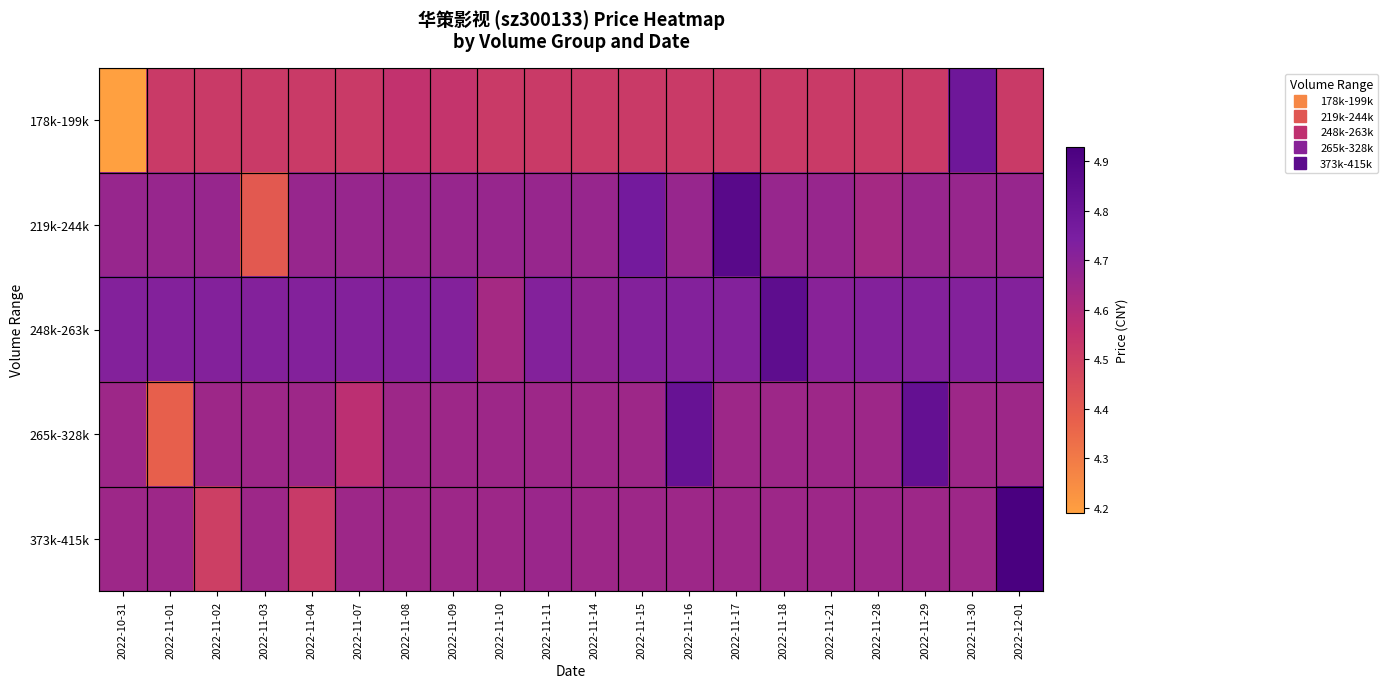

How many series are shown in this chart?

5